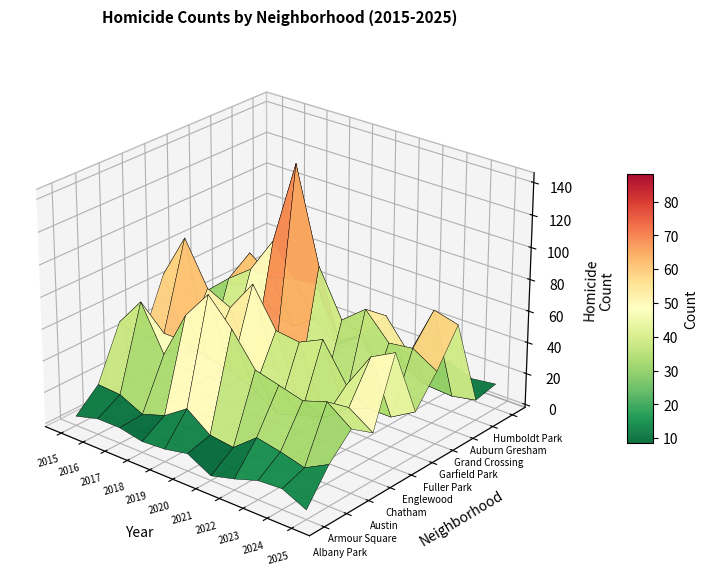

How many categories are shown in the chart?

11